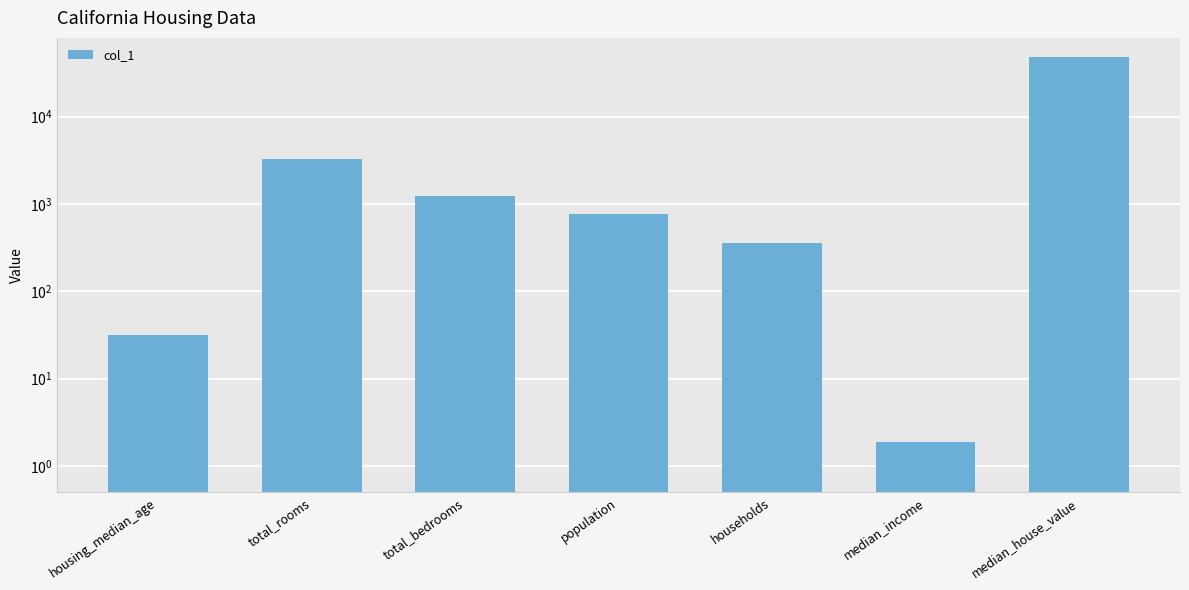

Reading left to right, list all the values displayed in this chart.

housing_median_age=32.0	total_rooms=3298.0	total_bedrooms=1228.0	population=763.0	households=360.0	median_income=1.9	median_house_value=47800.0